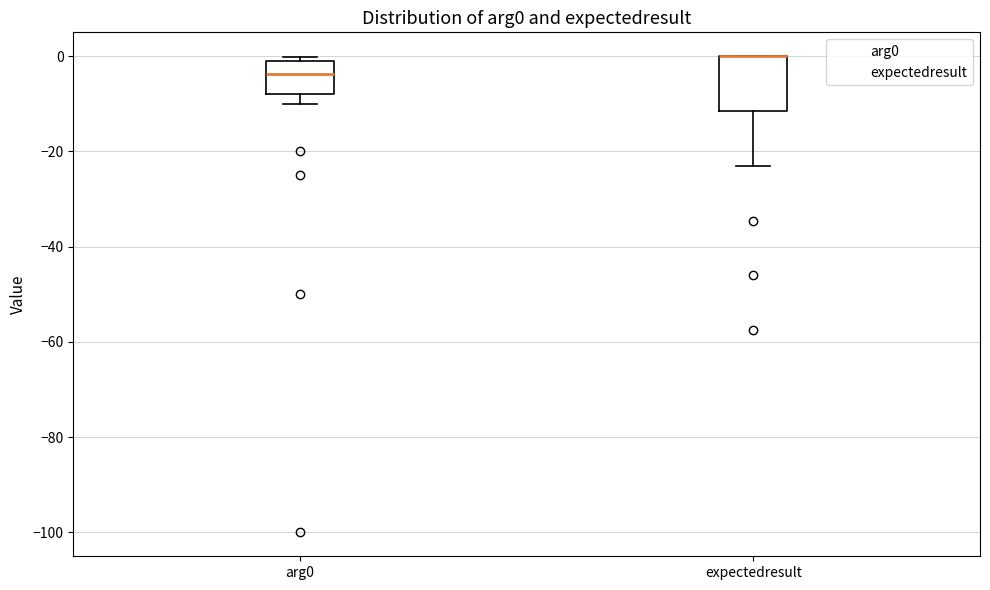

Where does the lower whisker of the box for expectedresult end on the y-axis? The values are not printed on the chart, so give them approximately, as read against the axis.

-24